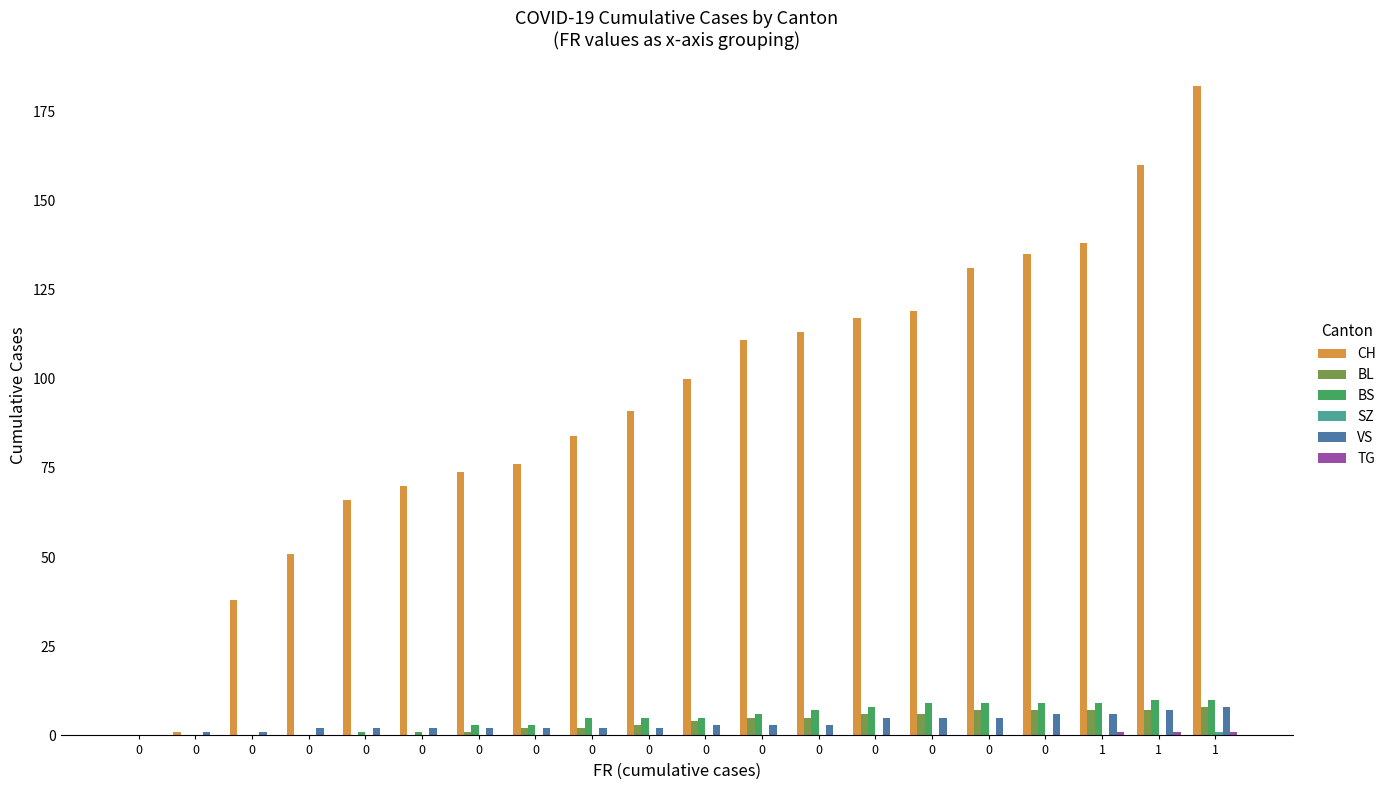

Count the number of categories in the chart.

20